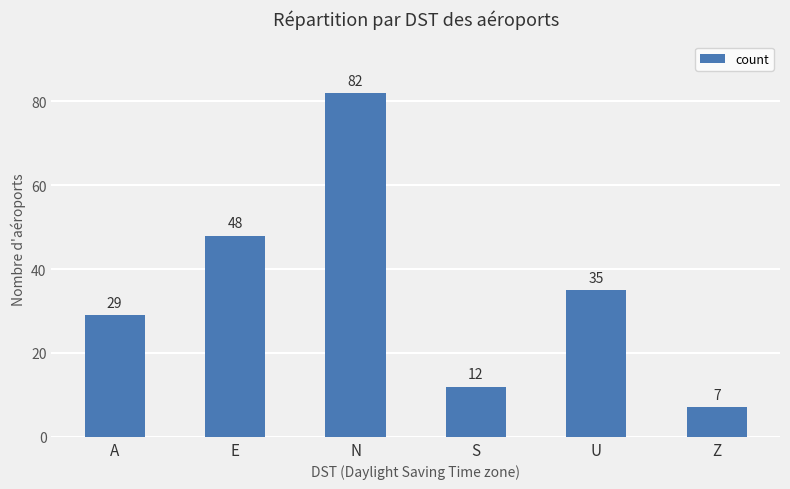

Does the chart contain stacked bars?

No